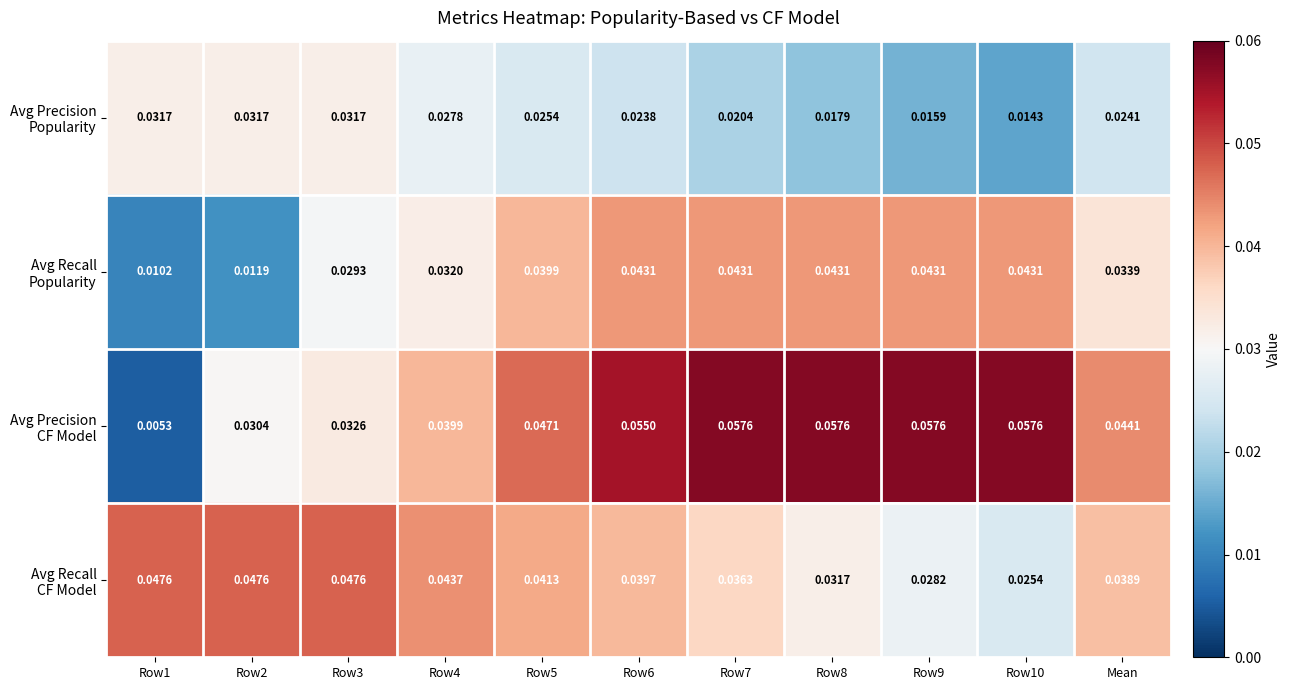

How many series are shown in this chart?

4